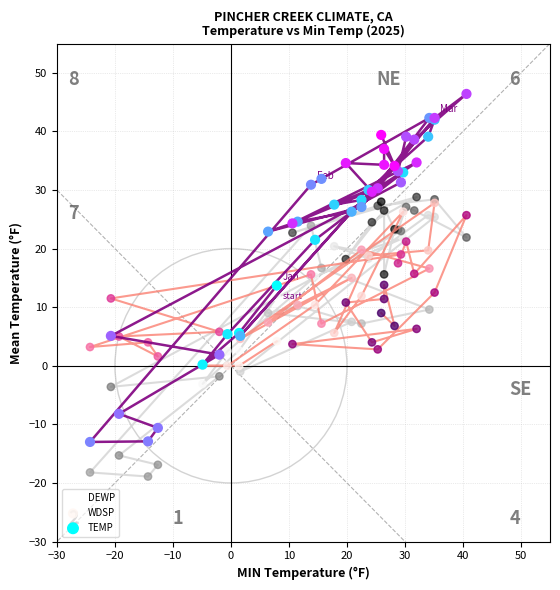

Which series reaches the minimum Y coordinate?

DEWP